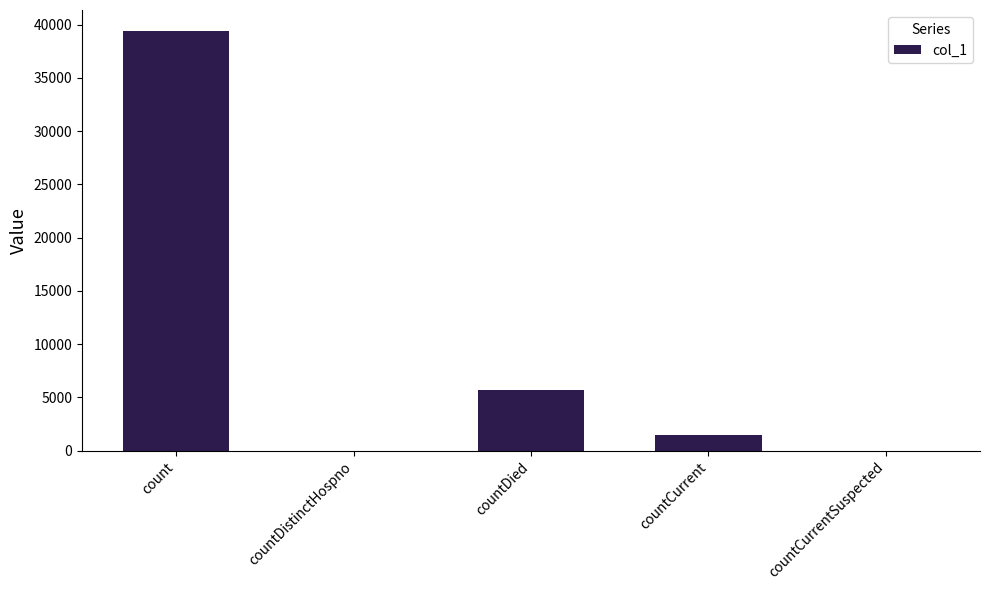

What is the sum of all values?

46629